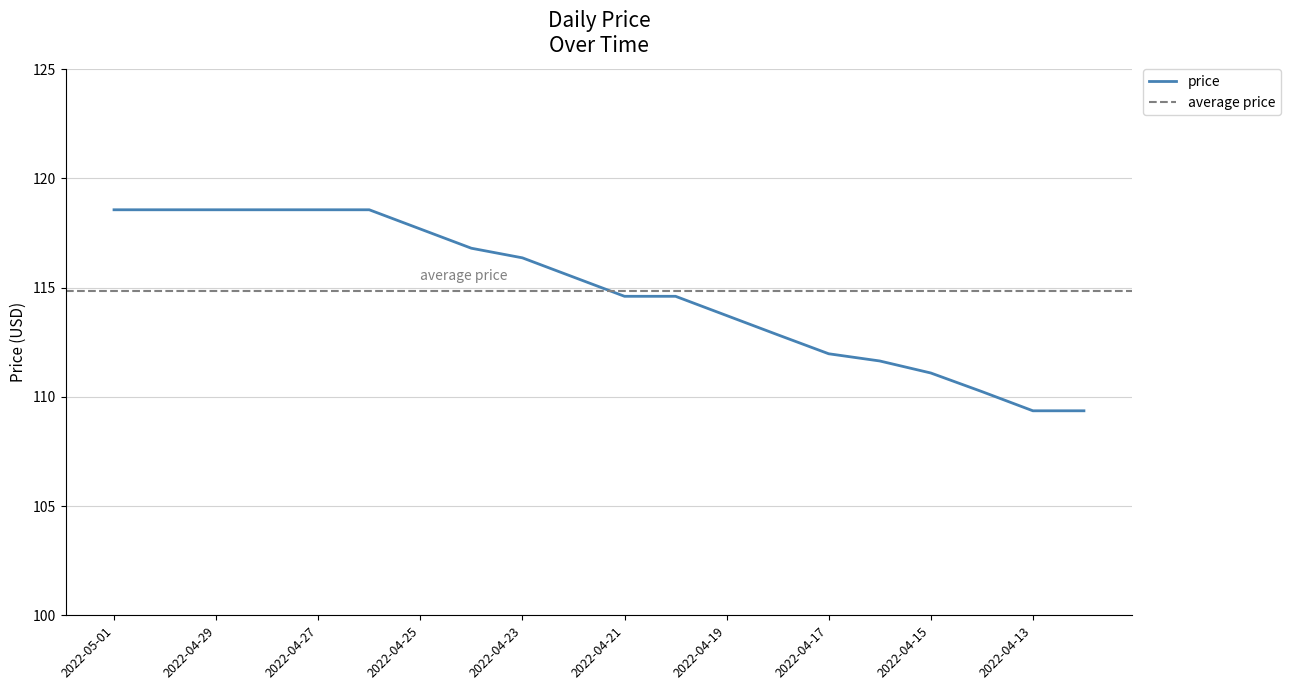

Count the number of values greater than 115.

10